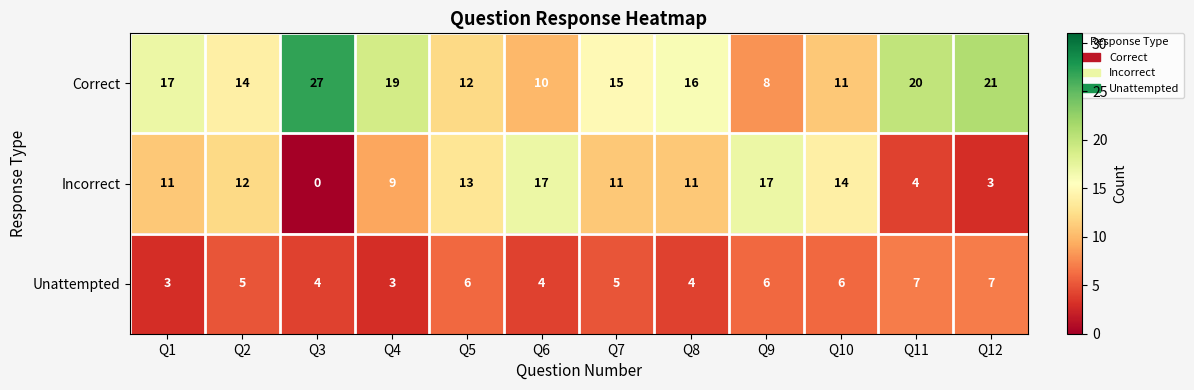

What is the greatest value displayed?

27